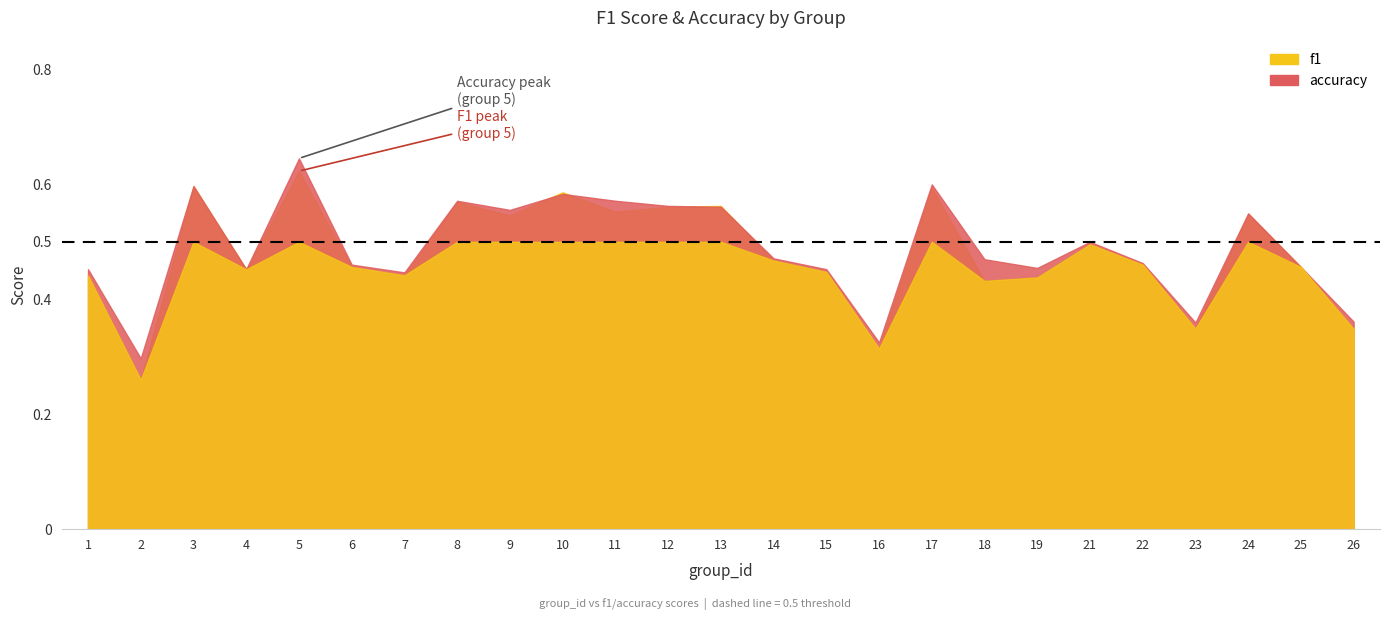

What is the difference between the f1 values at 11 and 1?

0.1